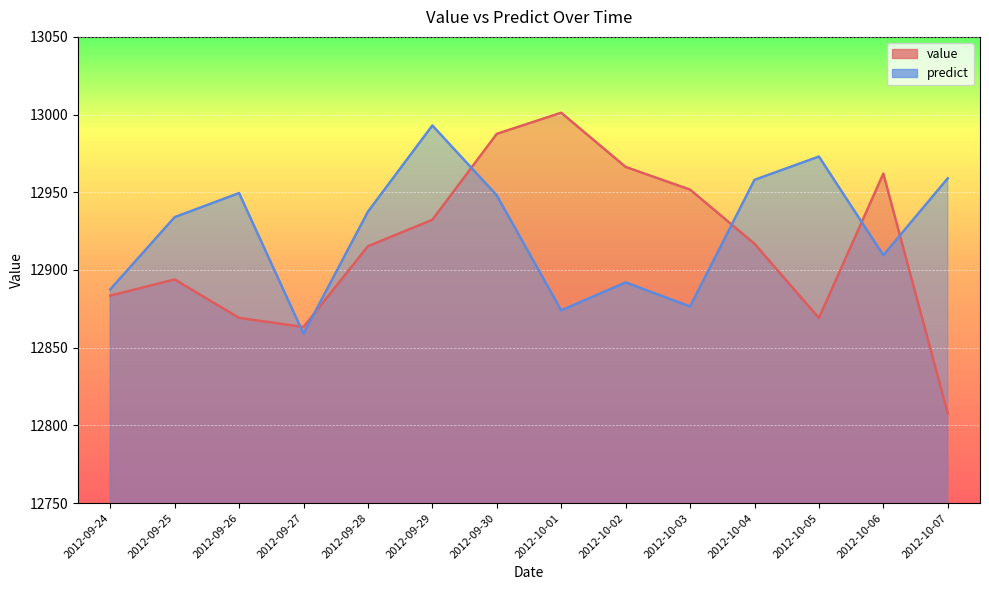

What is the value of the predict point at the 13th from the left?

12909.5